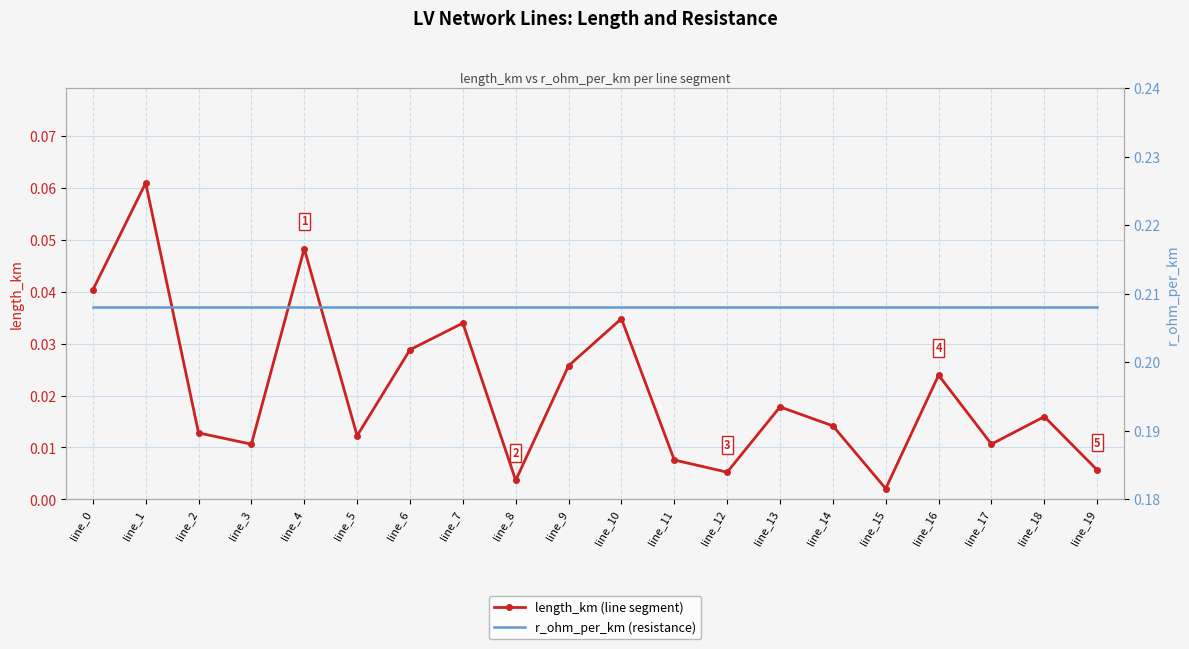

Reading left to right, transcribe all the data shown in this chart.

length_km: 0.0	0.1	0.0	0.0	0.0	0.0	0.0	0.0	0.0	0.0	0.0	0.0	0.0	0.0	0.0	0.0	0.0	0.0	0.0	0.0
r_ohm_per_km: 0.2	0.2	0.2	0.2	0.2	0.2	0.2	0.2	0.2	0.2	0.2	0.2	0.2	0.2	0.2	0.2	0.2	0.2	0.2	0.2